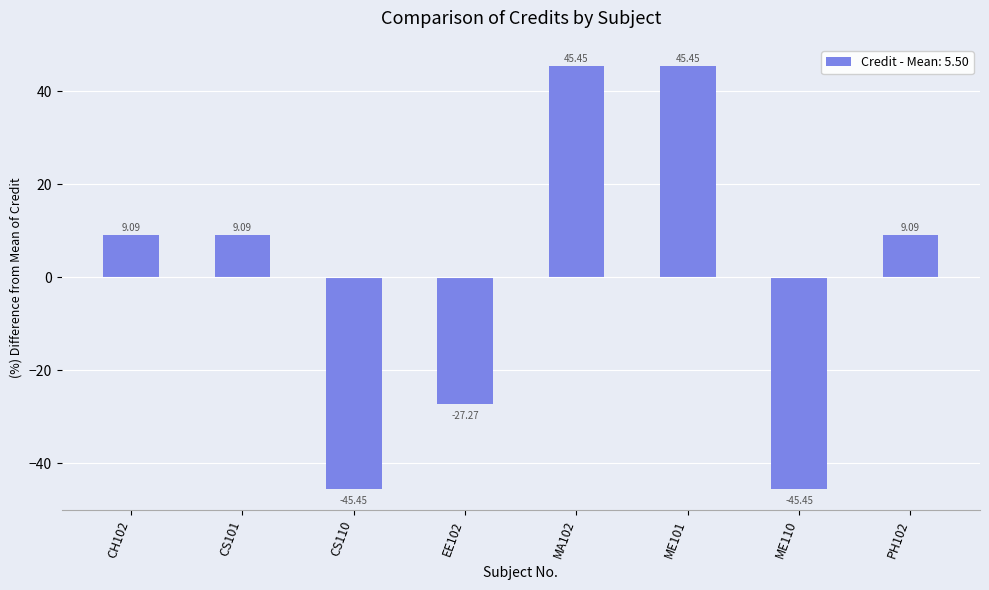

Does the chart contain any negative values?

Yes